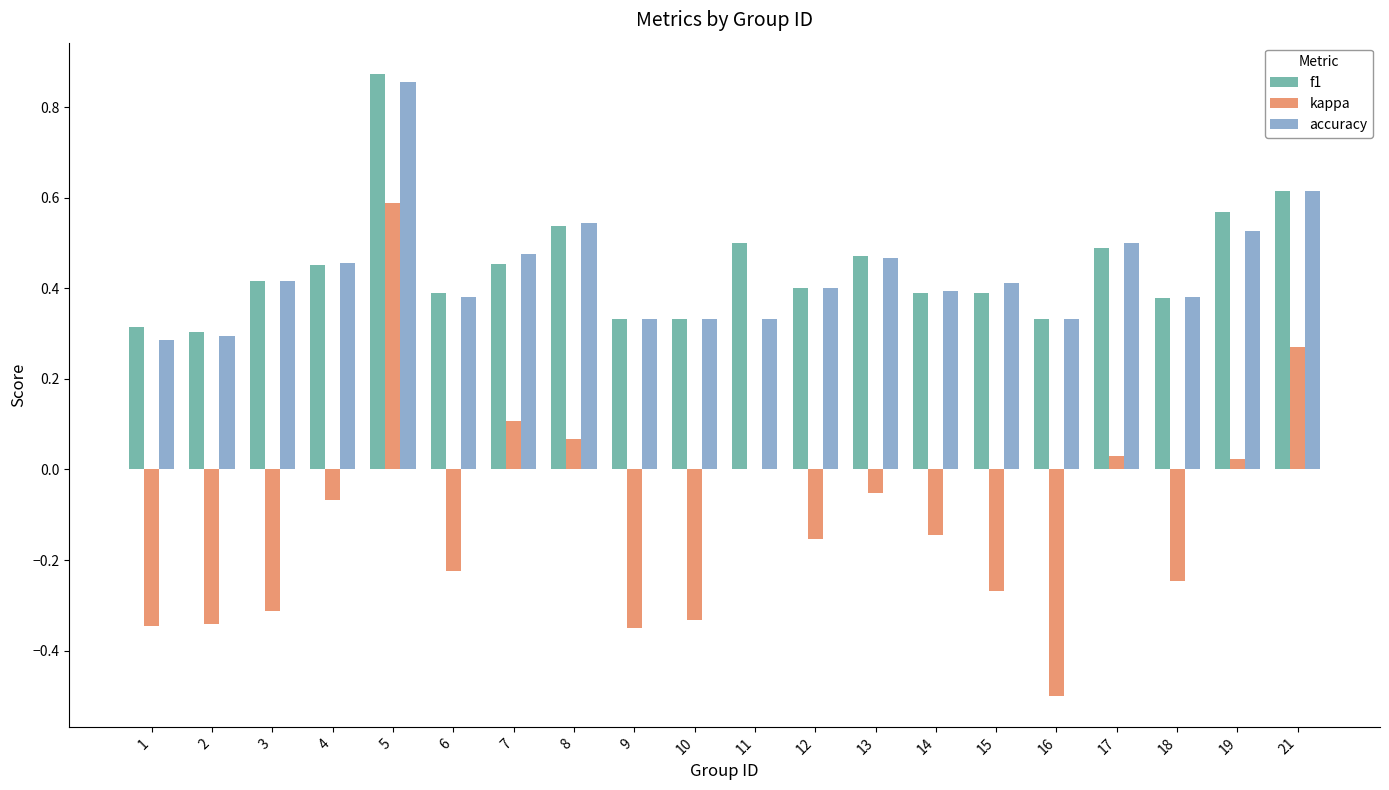

At which label does kappa reach its peak?

5